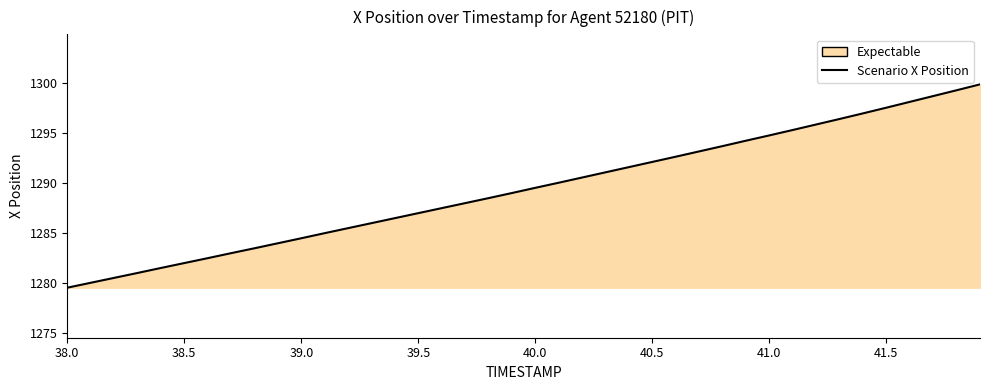

The value at 39.0 is 1940.1. True or false?

False